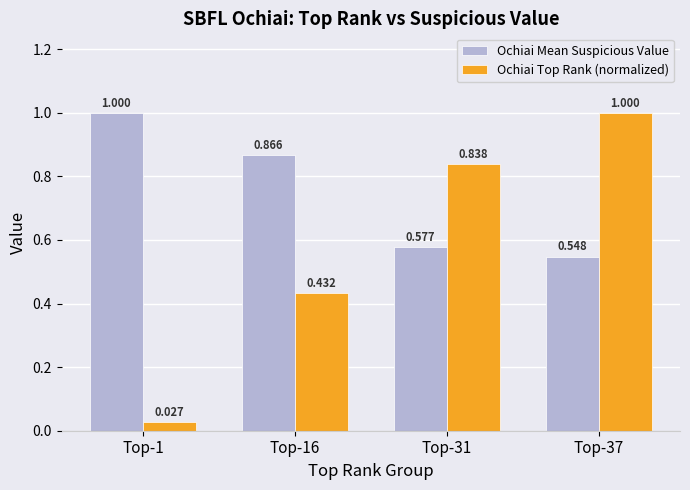

List the series in order of their overall mean, lowest first.

Ochiai Top Rank (normalized), Ochiai Mean Suspicious Value